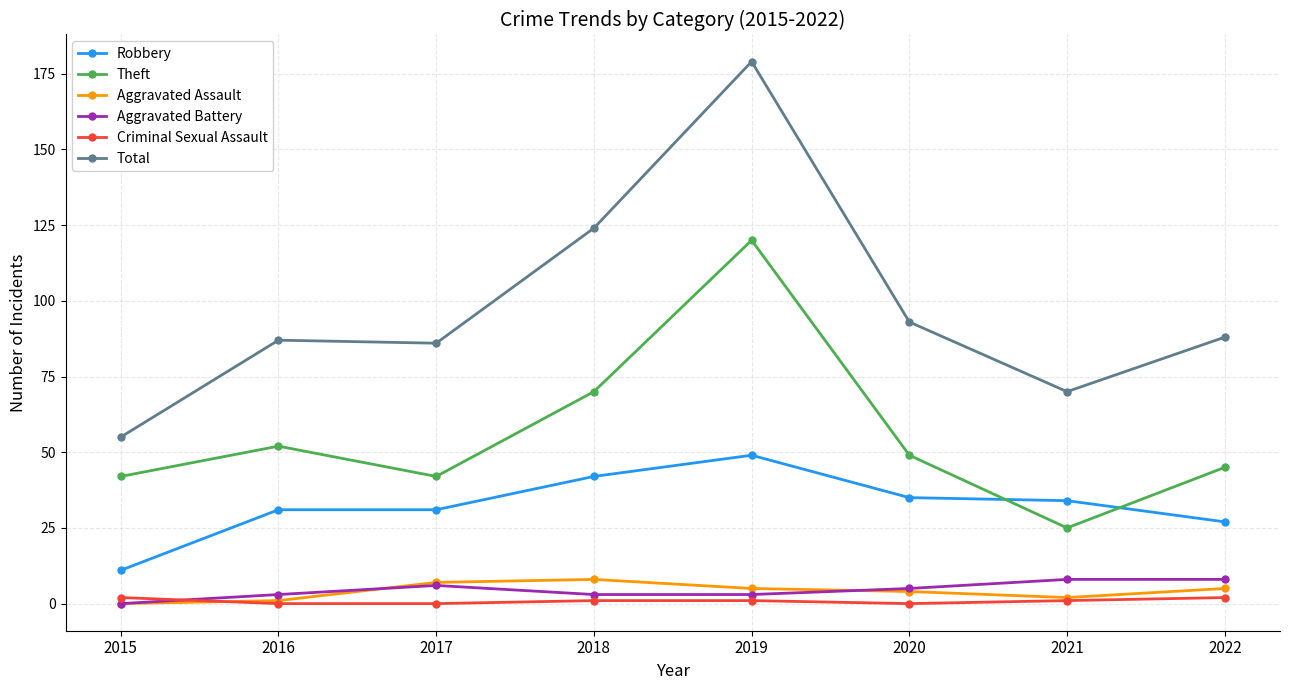

True or false: Aggravated Assault and Theft intersect in this chart.

False